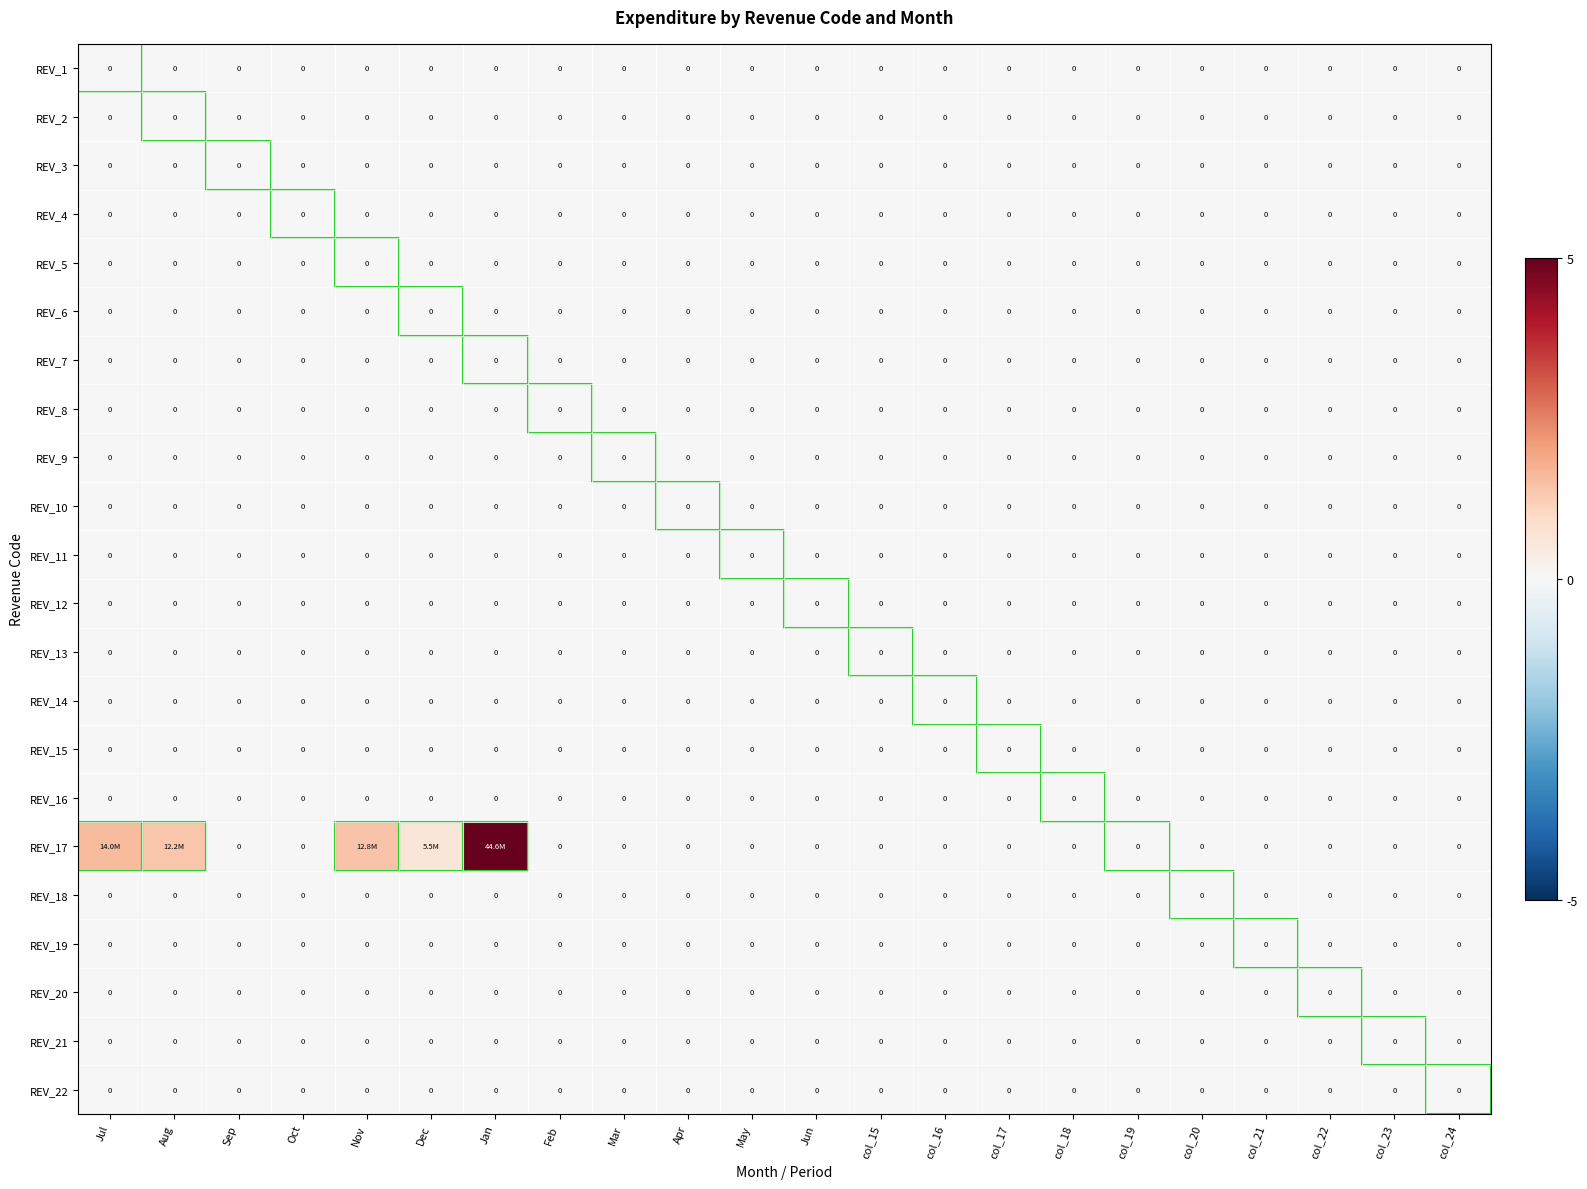

At which label is REV_1 closest to 0?

Jul